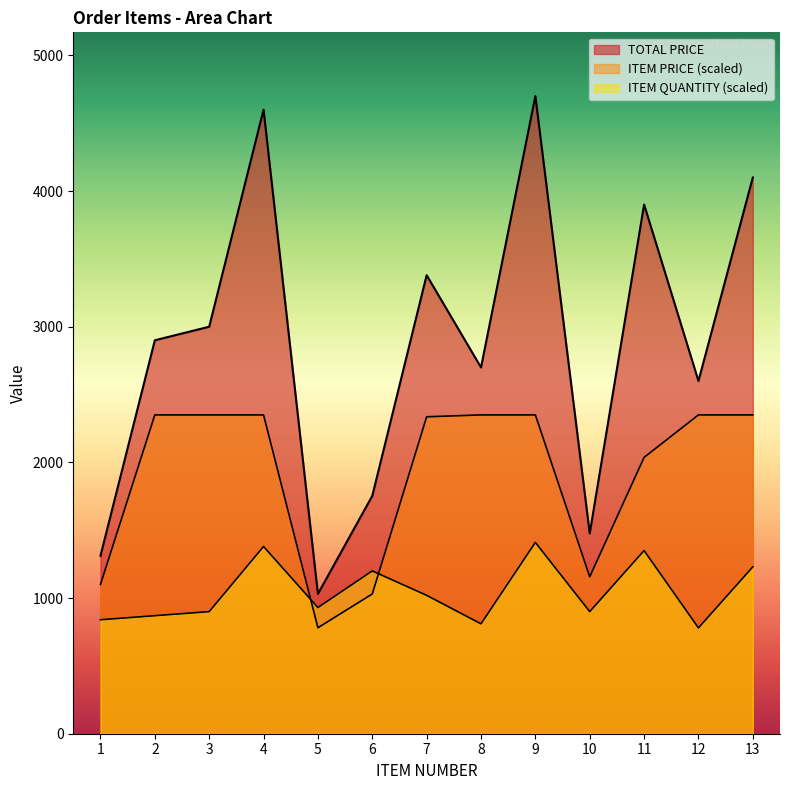

At which category does ITEM QUANTITY reach its first local valley?

5